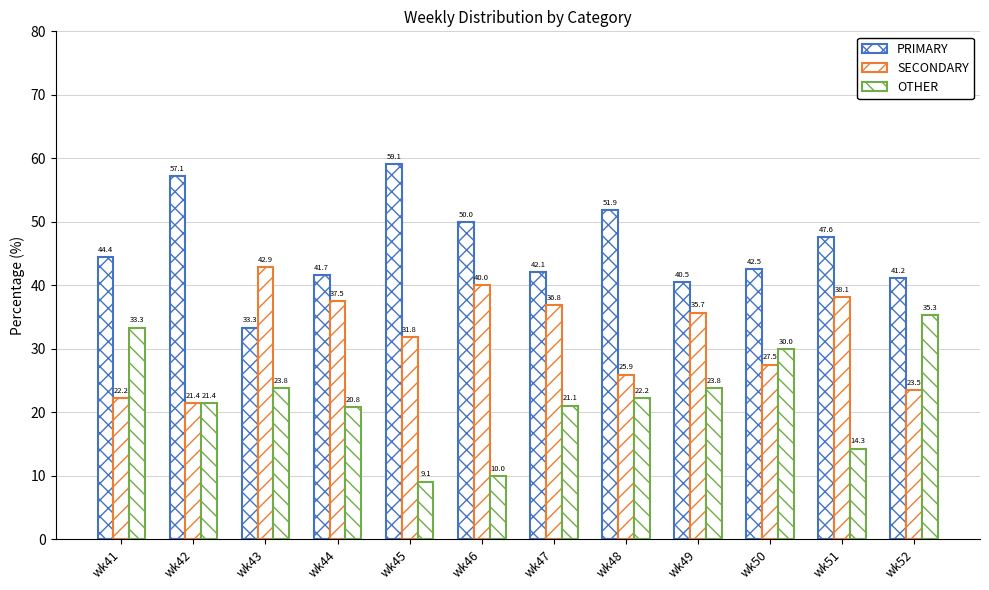

What is the sum of all PRIMARY values?

551.4